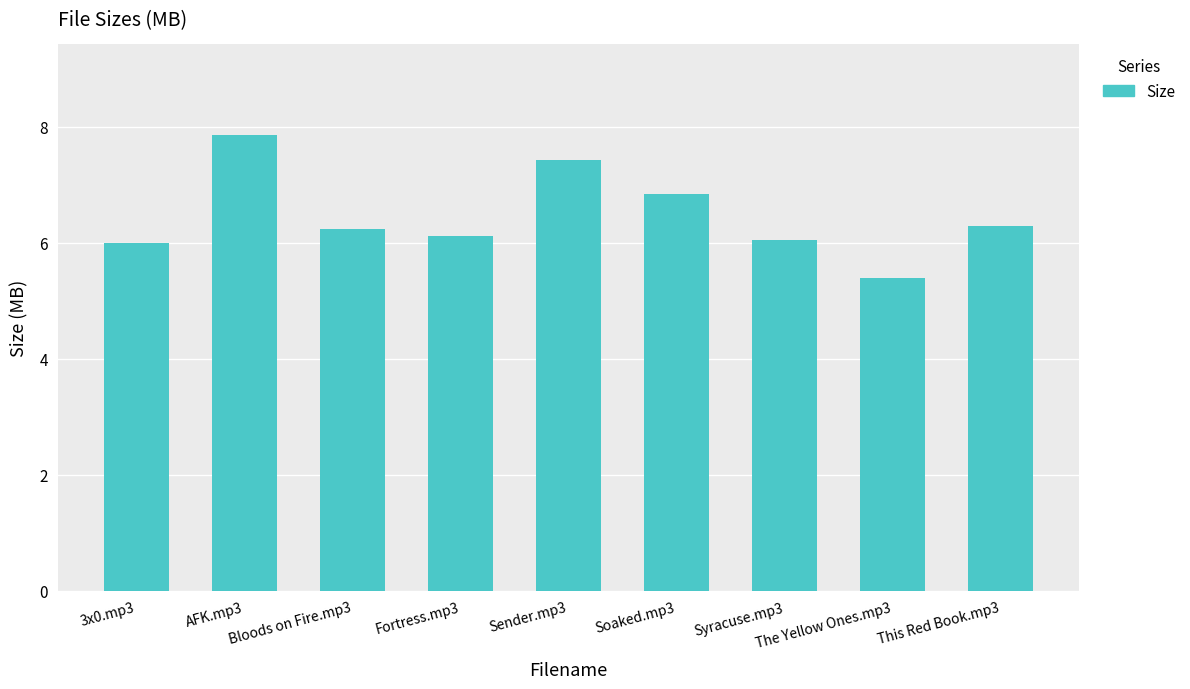

What value does the data have at This Red Book.mp3?

6.3